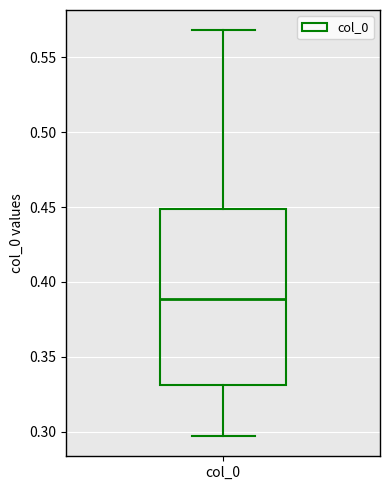

Where does the lower whisker of the box for col_0 end on the y-axis? The values are not printed on the chart, so give them approximately, as read against the axis.

0.295